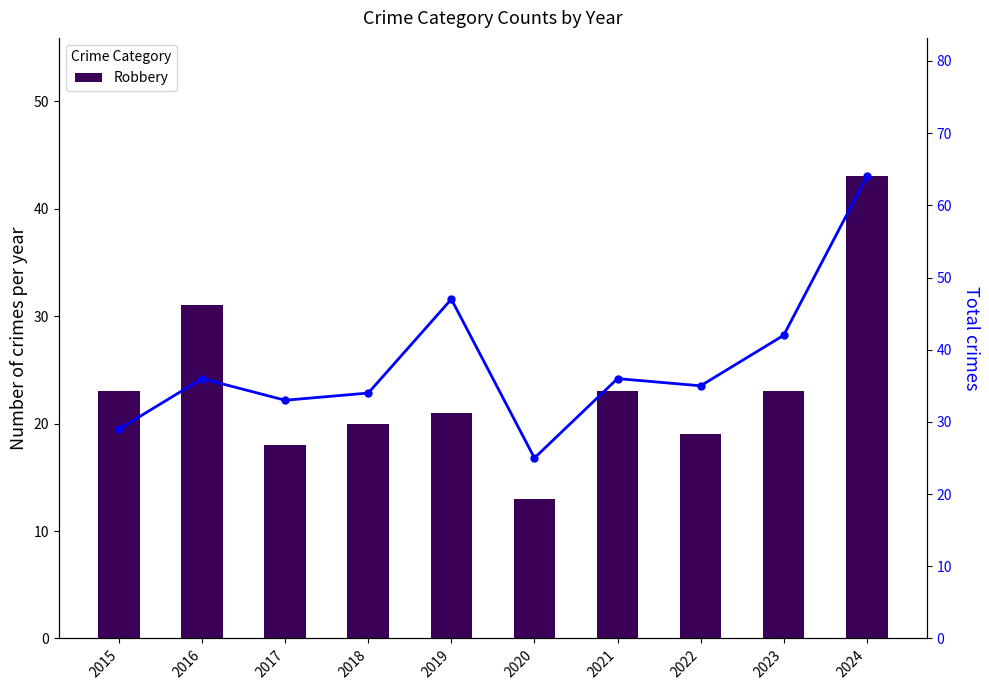

List the series in order of their peak value, highest first.

Total, Robbery